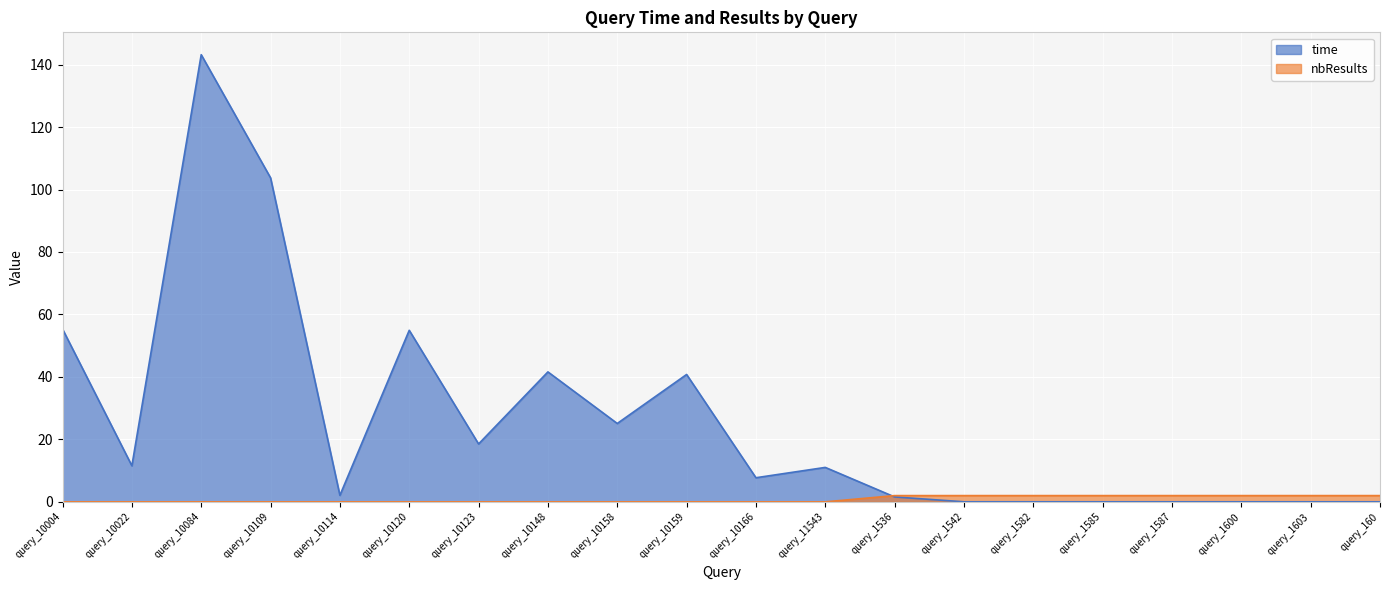

What is the highest value of the time series?

143.2